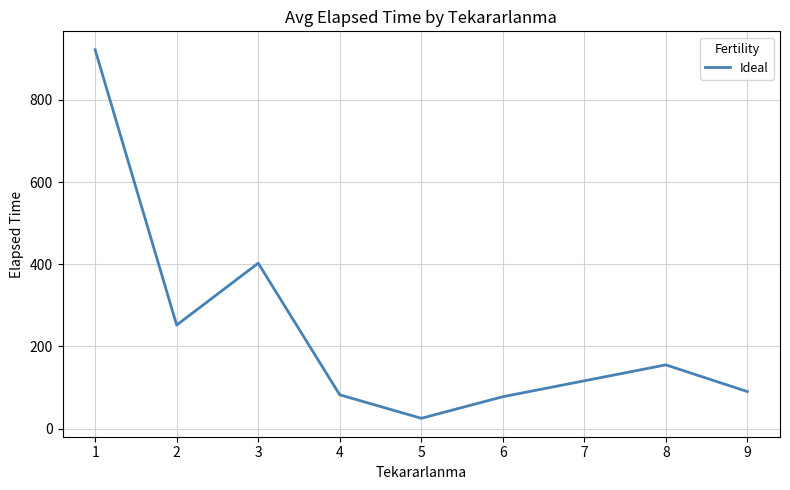

How many lines are shown in the chart?

1